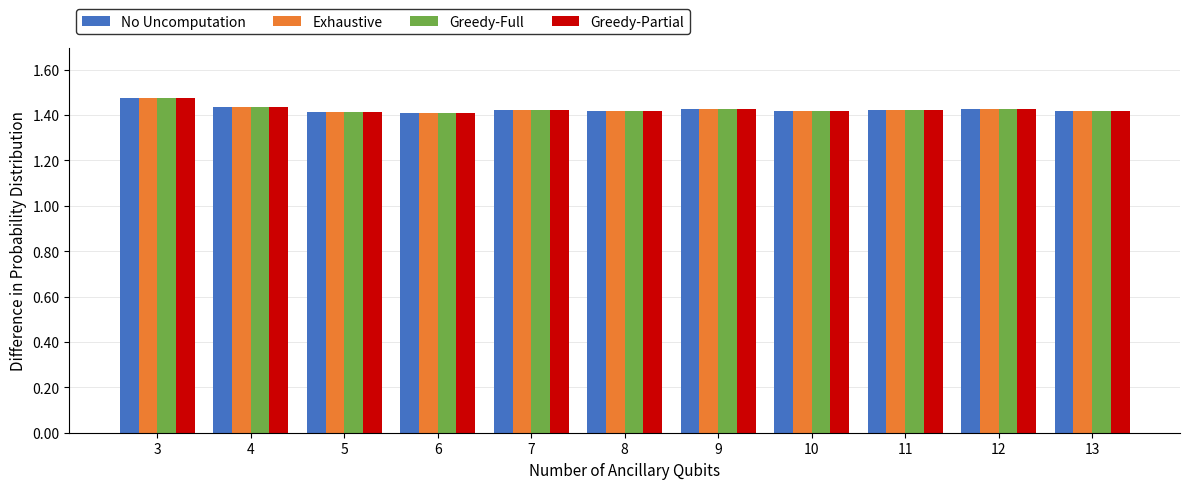

What is the sum of the Greedy-Partial values at 12 and 10?

2.8